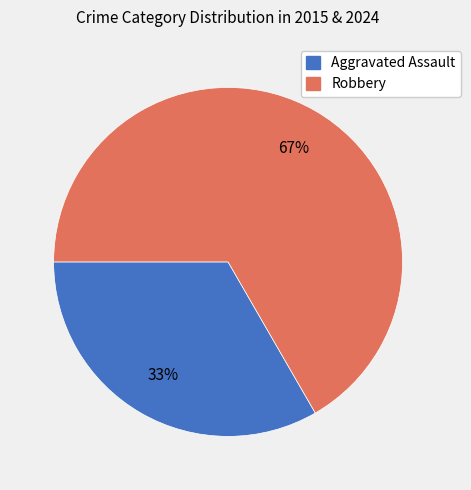

How many segments does this pie chart have?

2